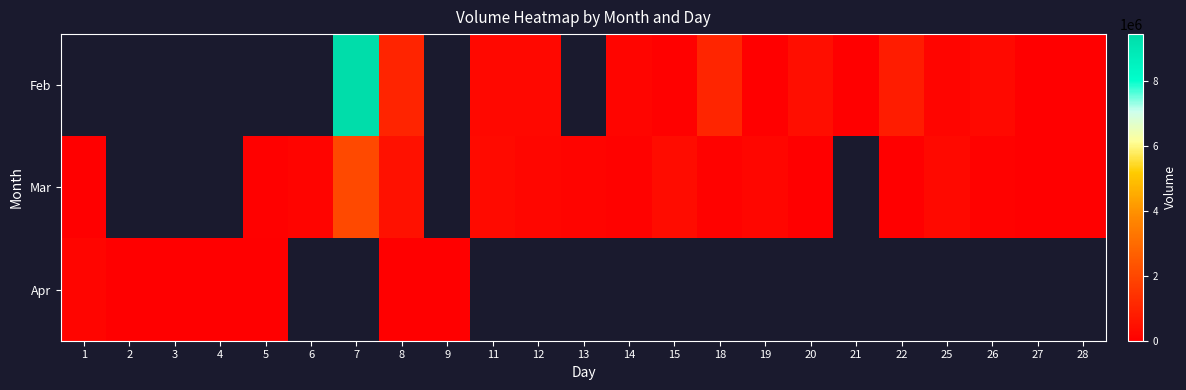

Between 25 and 2, which is larger?

2